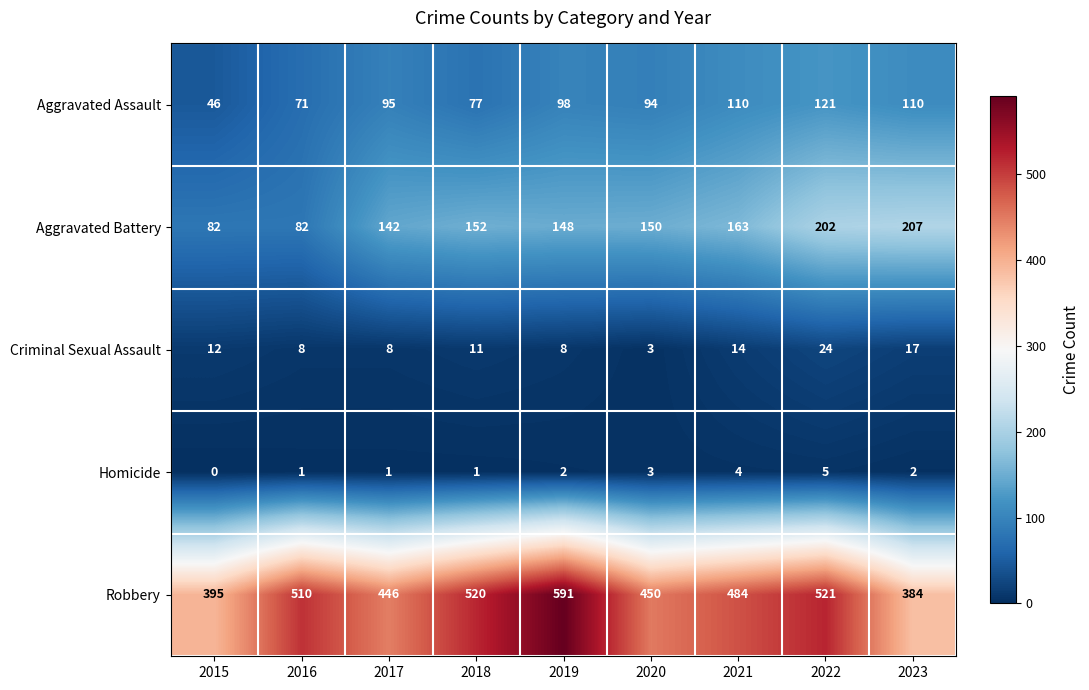

What is the difference between the highest and lowest values at 2017?

445